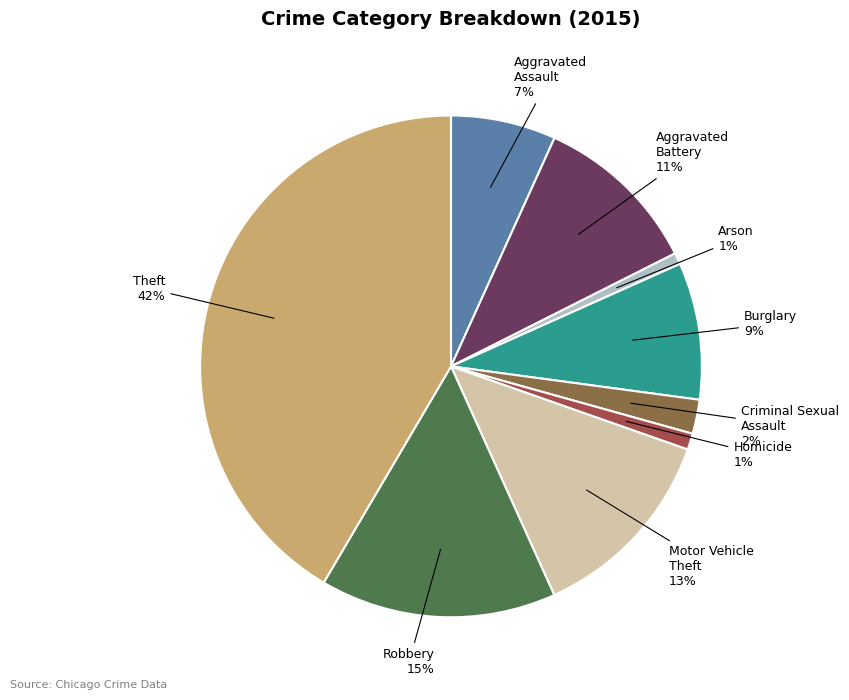

Count the number of slices in the pie.

9